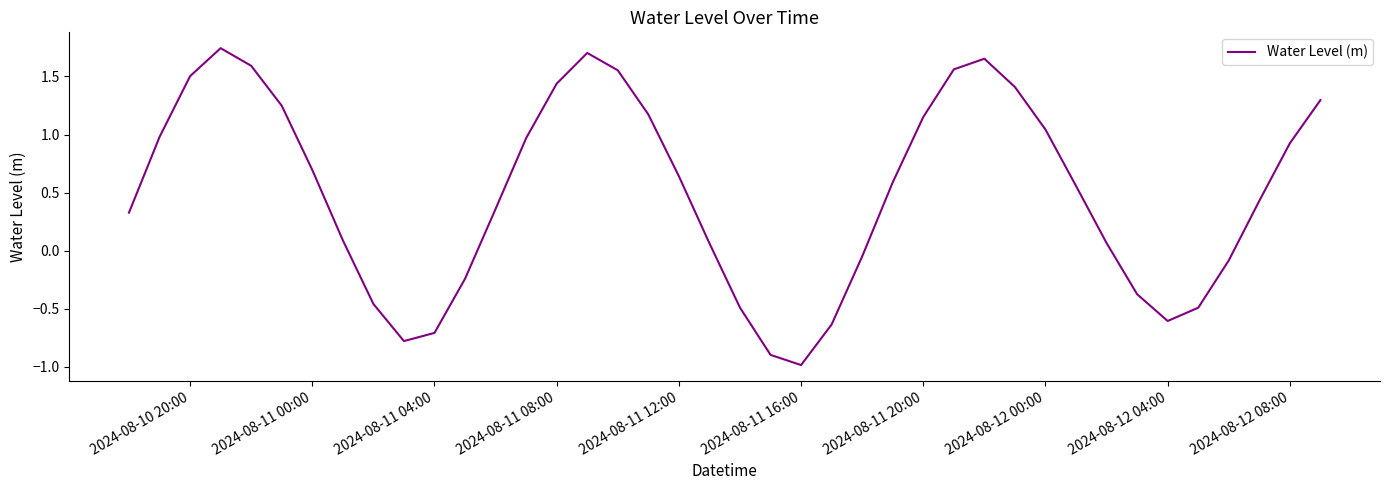

What is the smallest value displayed?

-1.0